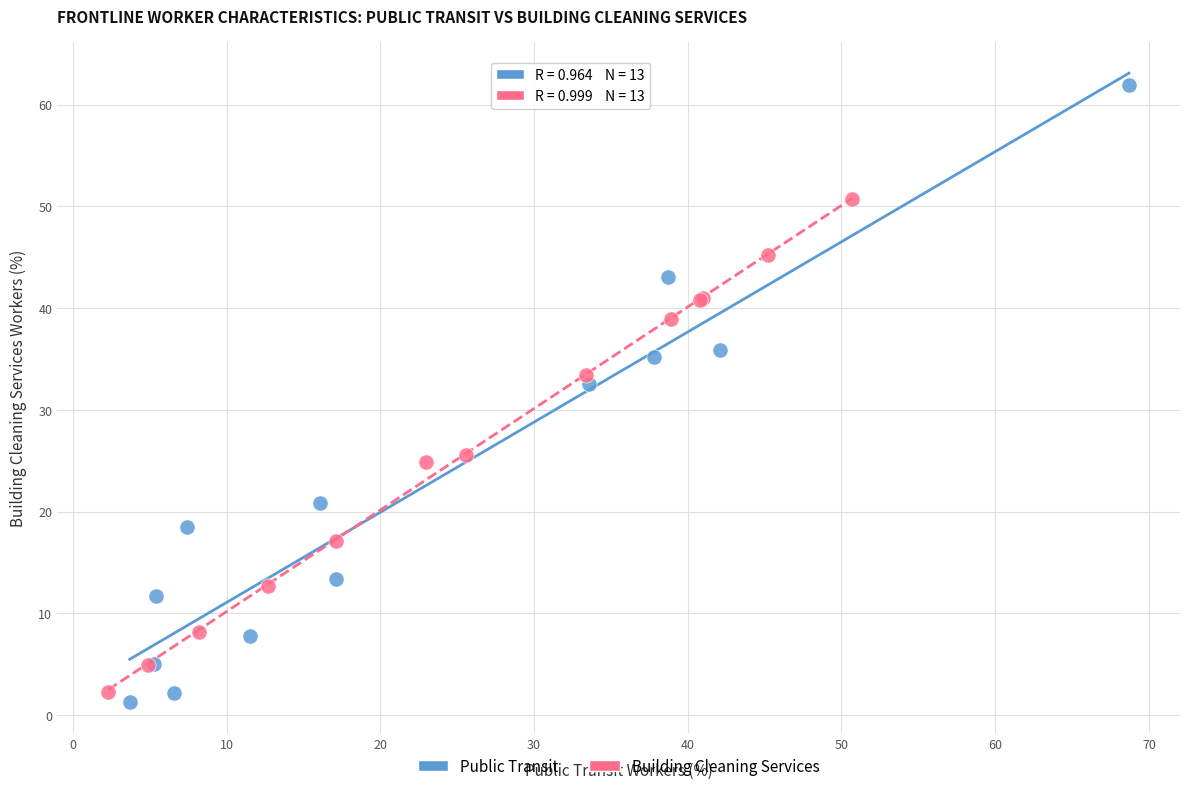

Which series has the largest Y range (max minus min)?

Public Transit